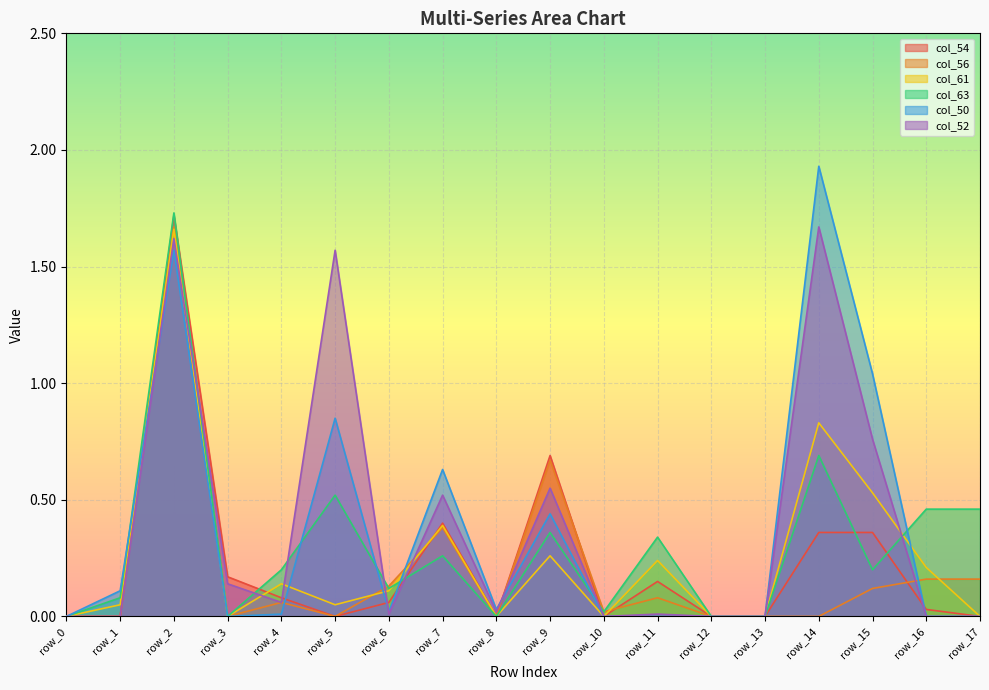

True or false: col_63 has more than 2 interior local peaks.

True